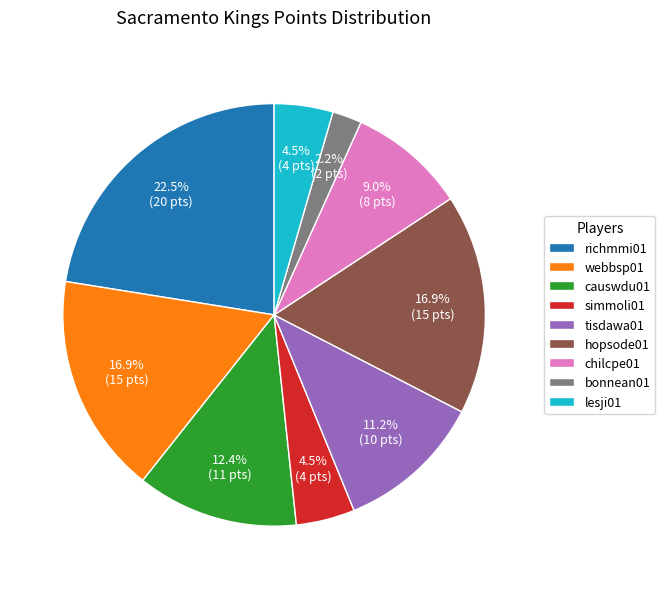

Combined, do chilcpe01 and bonnean01 account for over 50%?

No